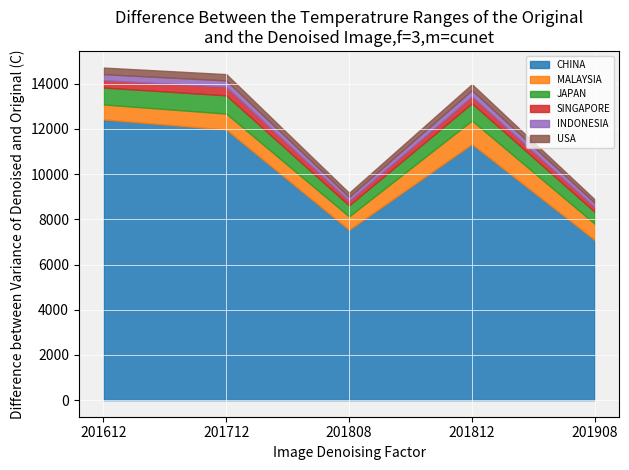

Reading left to right, extract all data points from this chart.

CHINA: 12424.1	11976.4	7538.7	11333.3	7089.6
MALAYSIA: 662.8	705.2	592.5	1041.6	718.5
JAPAN: 748.2	807.7	487.0	762.7	523.9
SINGAPORE: 324.7	382.2	205.4	310.3	211.6
INDONESIA: 267.6	278.3	167.8	268.2	182.9
USA: 291.4	279.0	183.3	268.5	155.5